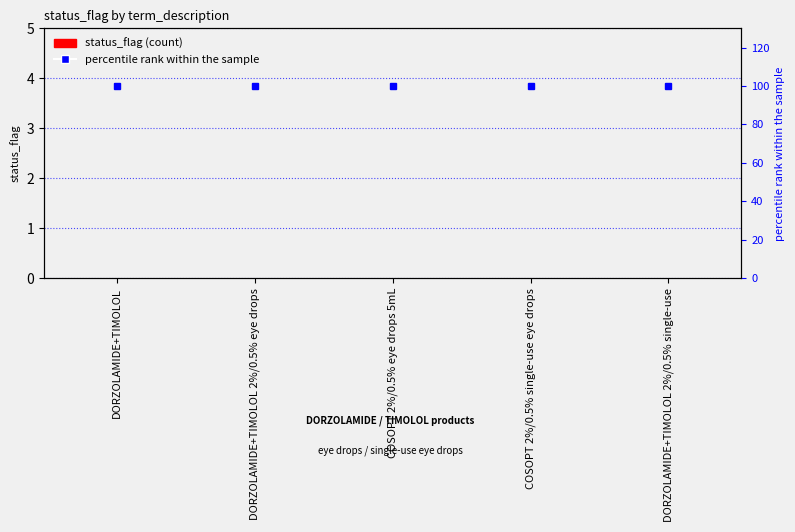

At DORZOLAMIDE+TIMOLOL 2%/0.5% single-use, list the series in order from largest to smallest.

percentile rank within the sample, status_flag